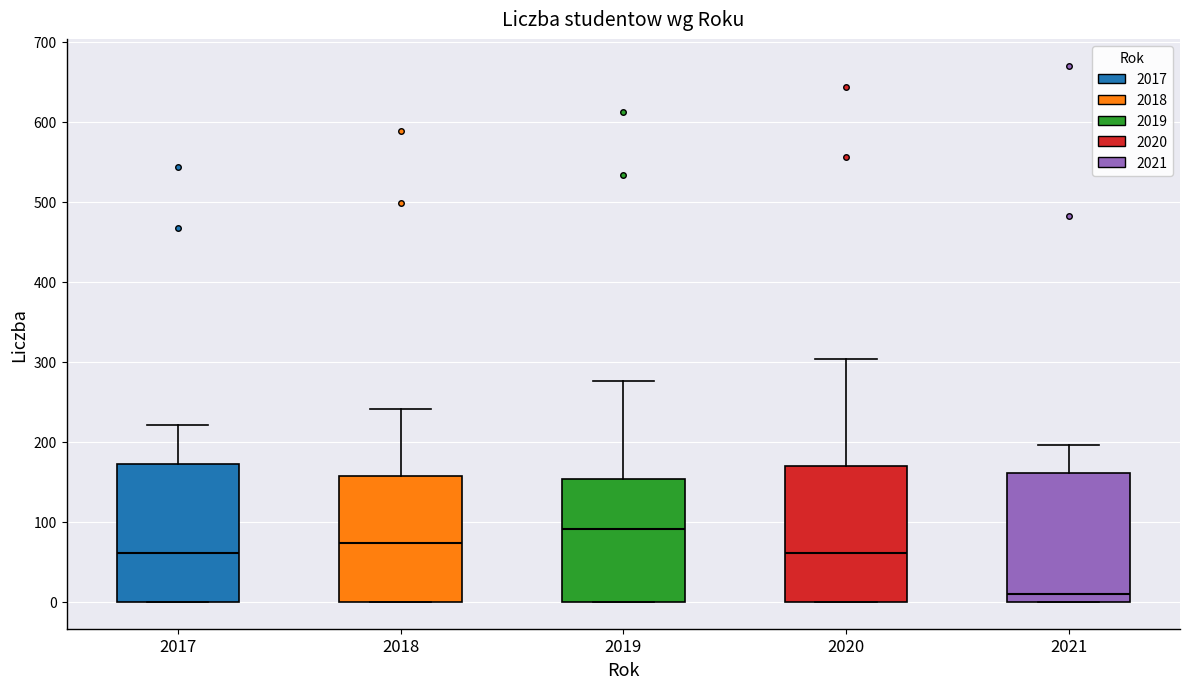

Which box's median line is the lowest?

2021